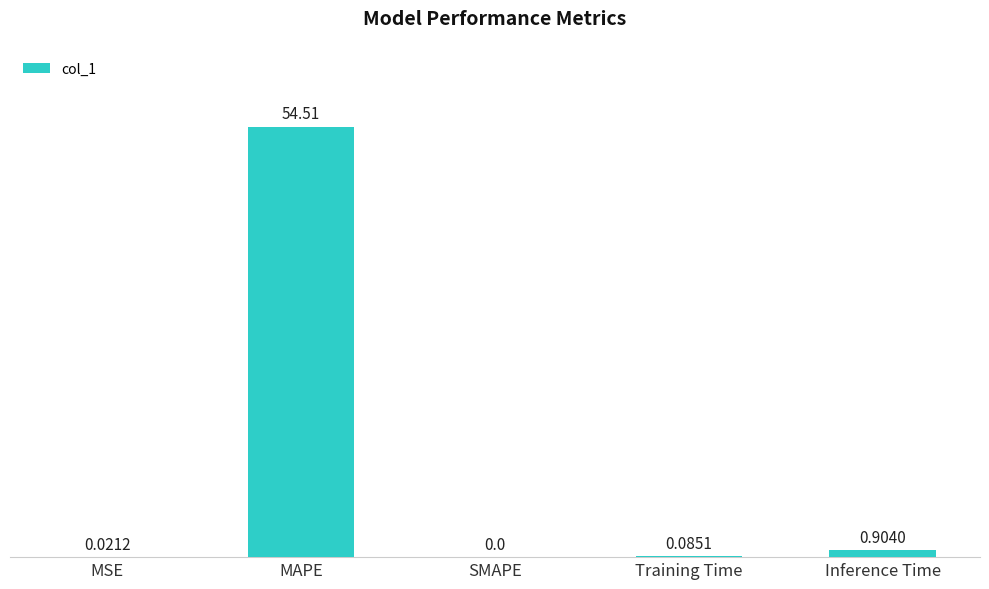

Between Inference Time and Training Time, which is larger?

Inference Time